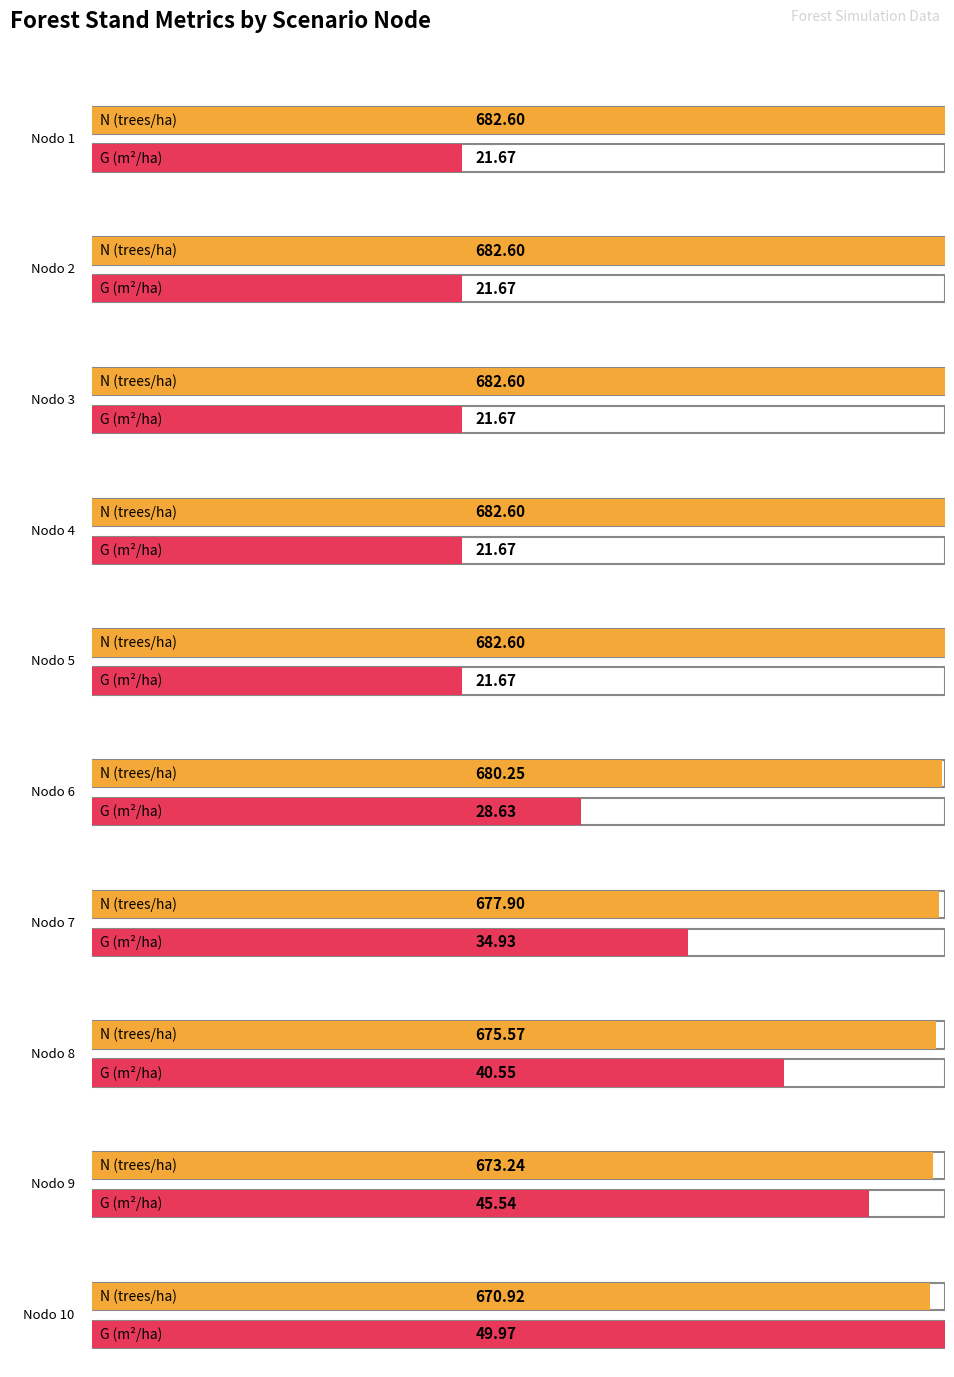

Reading right to left, extract all data points from this chart.

N: T=50=670.9	T=45=673.2	T=40=675.6	T=35=677.9	T=30=680.2	T=5(4)=682.6	T=5(3)=682.6	T=5(2)=682.6	T=5(1)=682.6	T=0=682.6
G: T=50=50.0	T=45=45.5	T=40=40.5	T=35=34.9	T=30=28.6	T=5(4)=21.7	T=5(3)=21.7	T=5(2)=21.7	T=5(1)=21.7	T=0=21.7